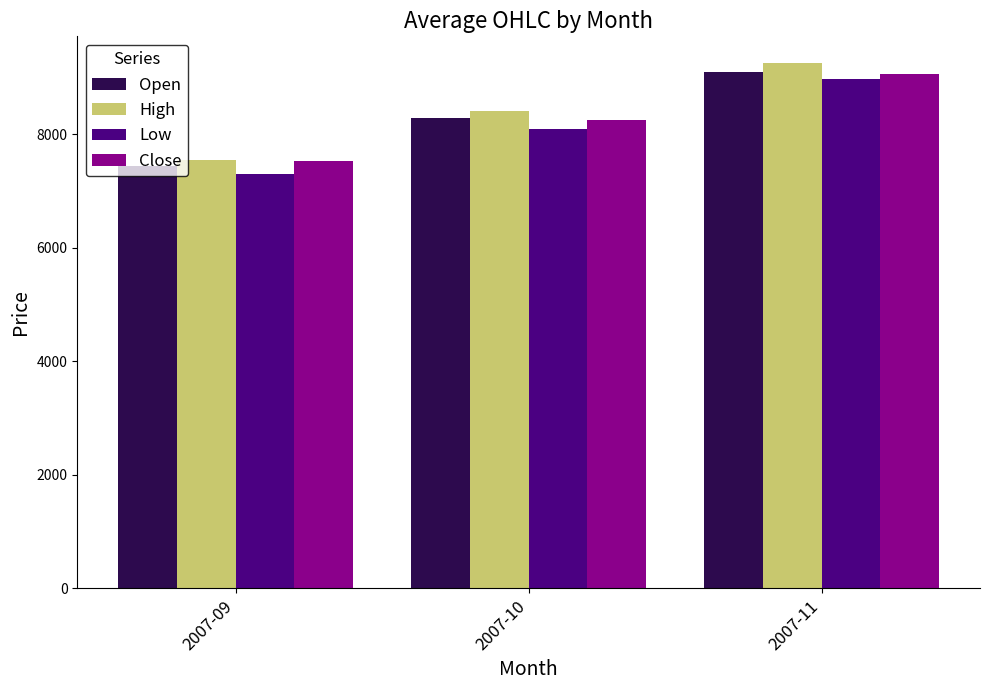

Does the chart contain stacked bars?

No